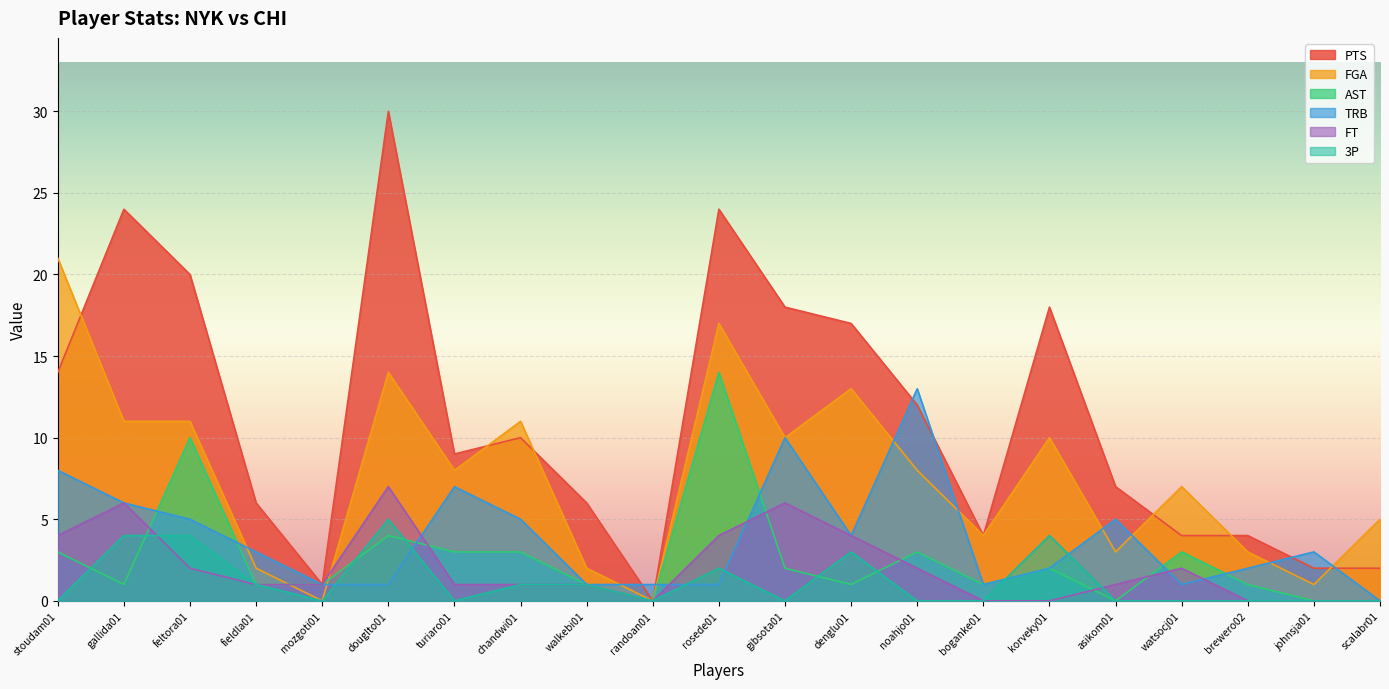

Is the value of 3P at gallida01 greater than the value of TRB at boganke01?

Yes